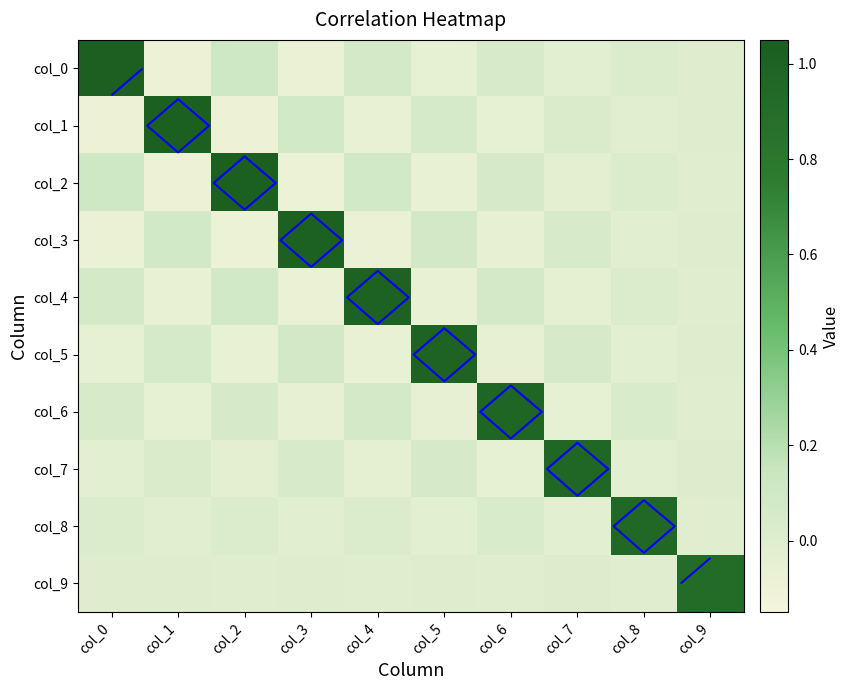

How many distinct data groups are displayed?

10